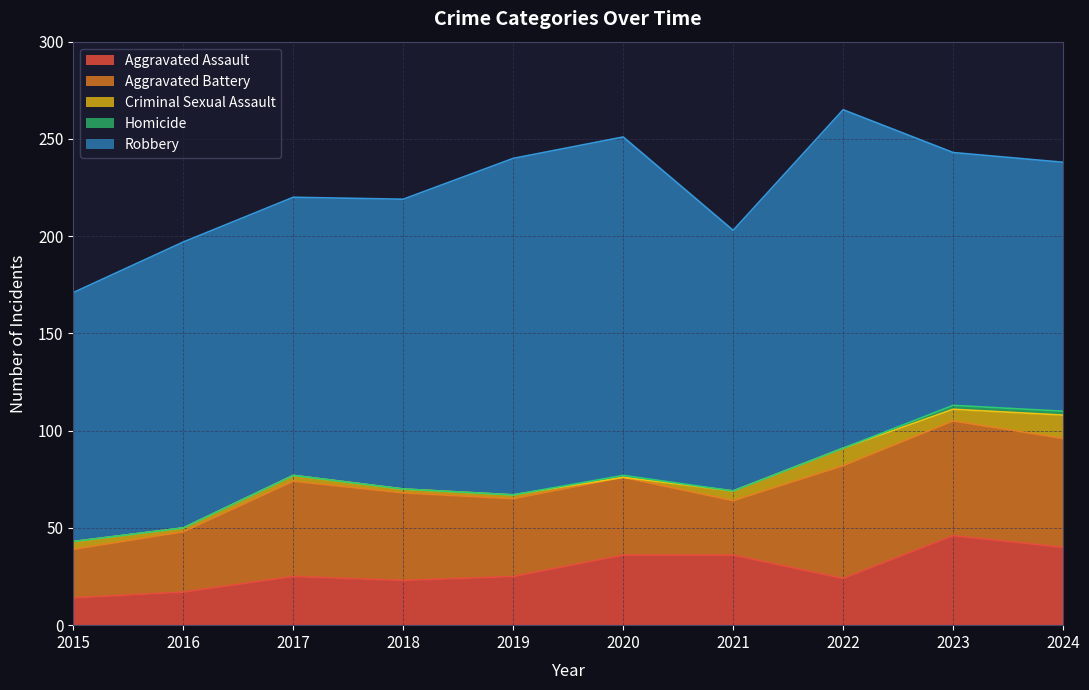

True or false: Homicide and Aggravated Battery cross at least once.

False